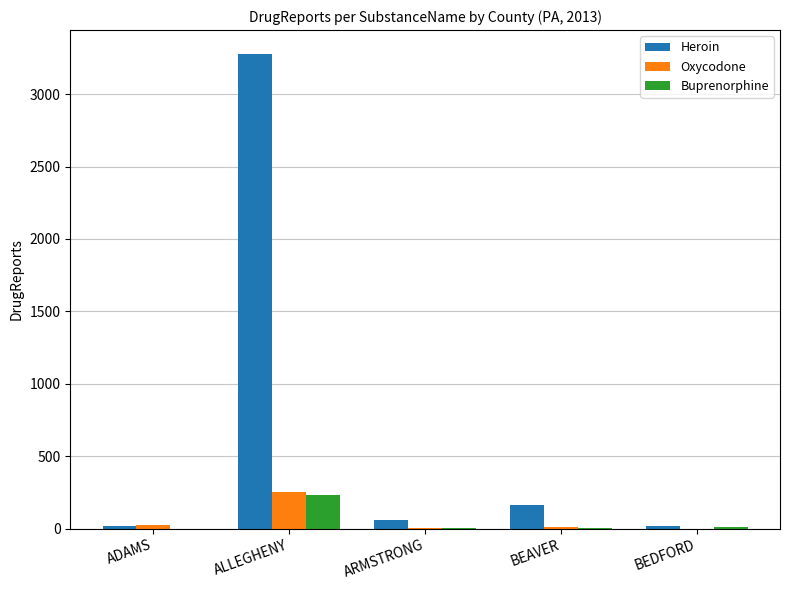

What are all the series names shown in the legend?

Heroin, Oxycodone, Buprenorphine